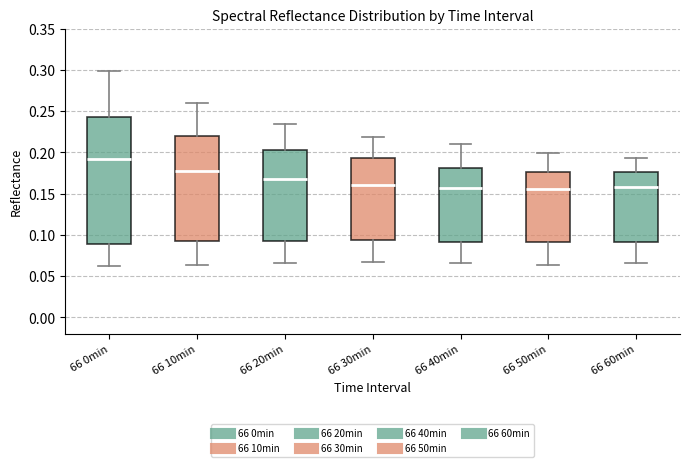

Reading left to right, read every box against the y-axis: the position of its median line, the range the box covers, and the ends of its whiskers. The values are not printed on the chart, so give them approximately, as read against the axis.

66 0min: median 0.190, box 0.090 to 0.245, whiskers 0.060 to 0.300
66 10min: median 0.180, box 0.095 to 0.220, whiskers 0.065 to 0.260
66 20min: median 0.165, box 0.095 to 0.205, whiskers 0.065 to 0.235
66 30min: median 0.160, box 0.095 to 0.195, whiskers 0.065 to 0.220
66 40min: median 0.155, box 0.090 to 0.180, whiskers 0.065 to 0.210
66 50min: median 0.155, box 0.090 to 0.175, whiskers 0.065 to 0.200
66 60min: median 0.160, box 0.090 to 0.175, whiskers 0.065 to 0.195